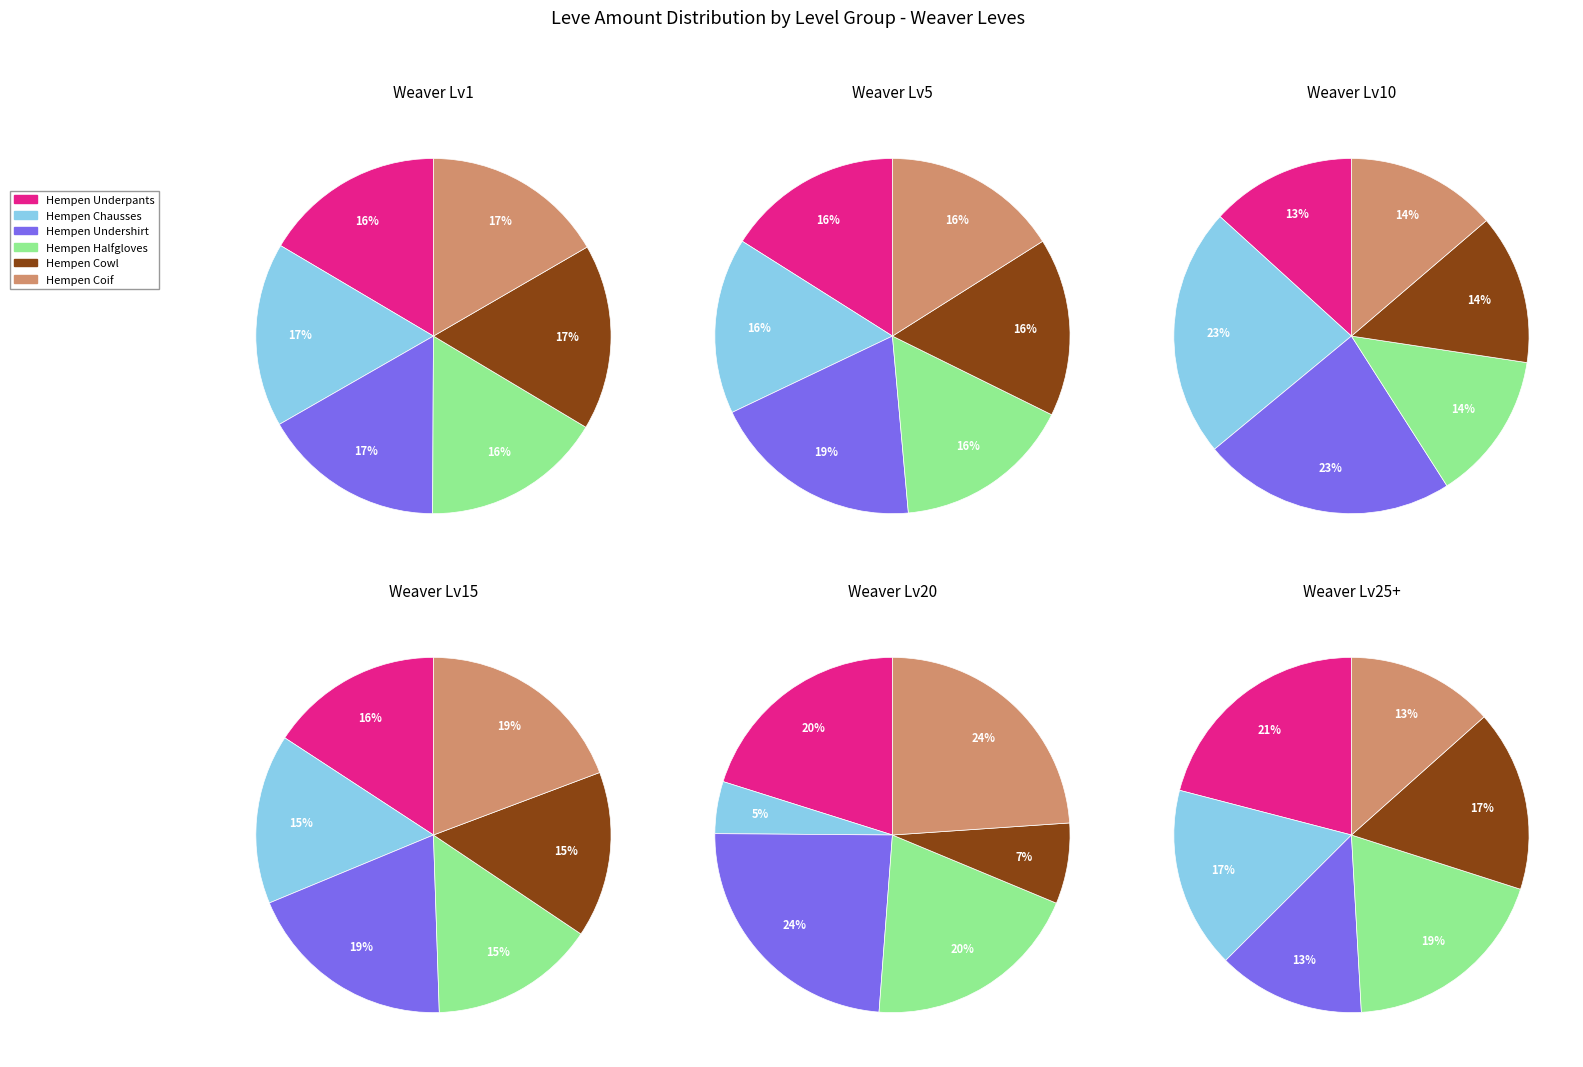

Count the number of slices in the pie.

6